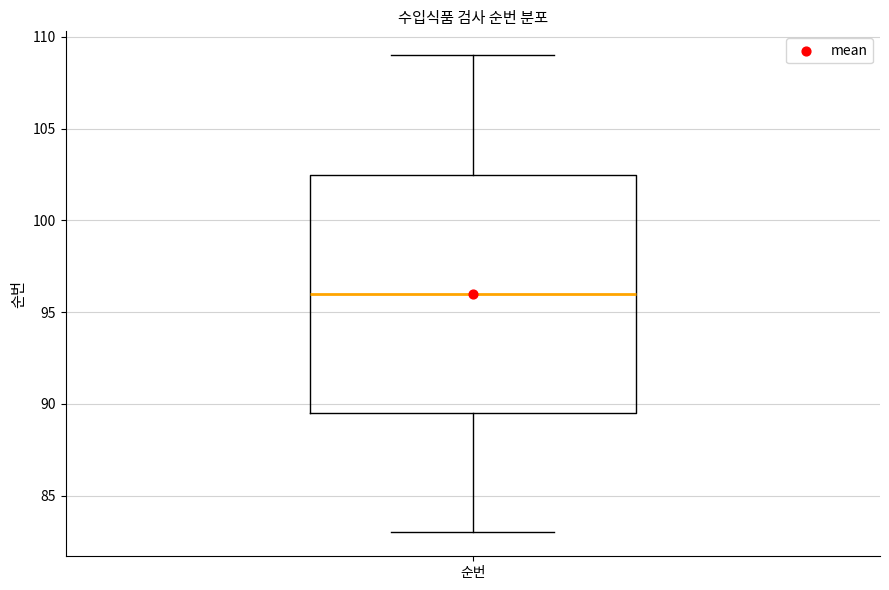

Where is the upper edge of the box for 순번 on the y-axis? The values are not printed on the chart, so give them approximately, as read against the axis.

102.5